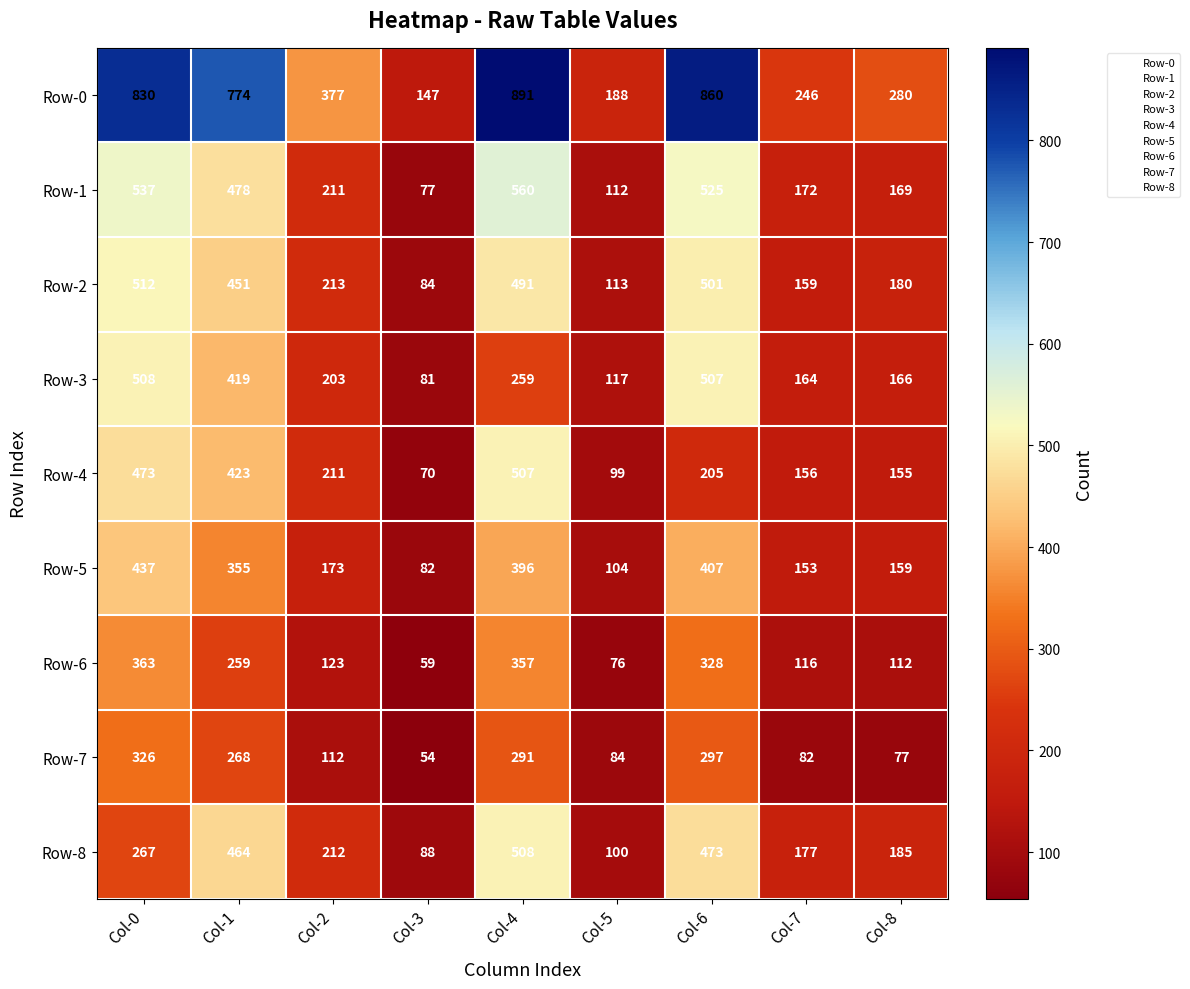

What is the difference between the maximum and minimum values in the Row-2 series?

428